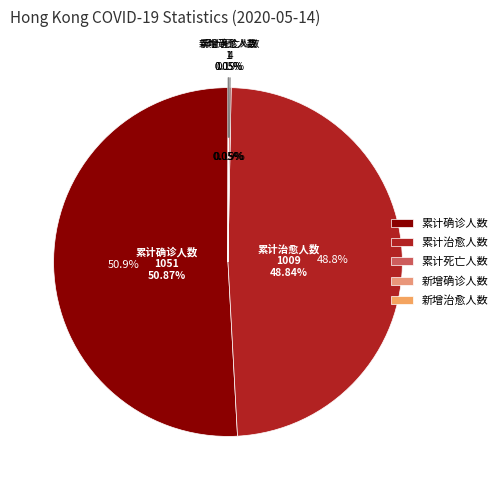

To the nearest percent, what portion does 累计治愈人数 represent?

49%